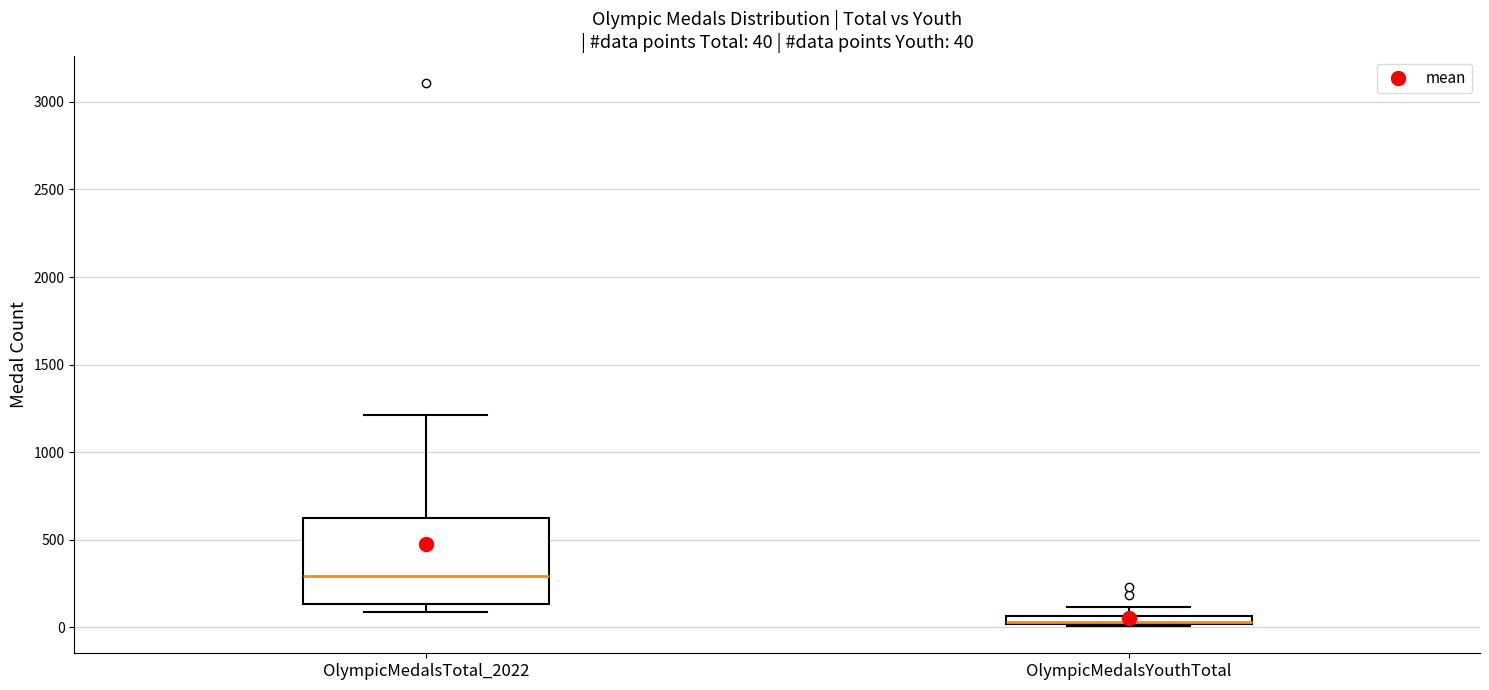

Which box is the tallest, from its lower edge to its upper edge?

OlympicMedalsTotal_2022